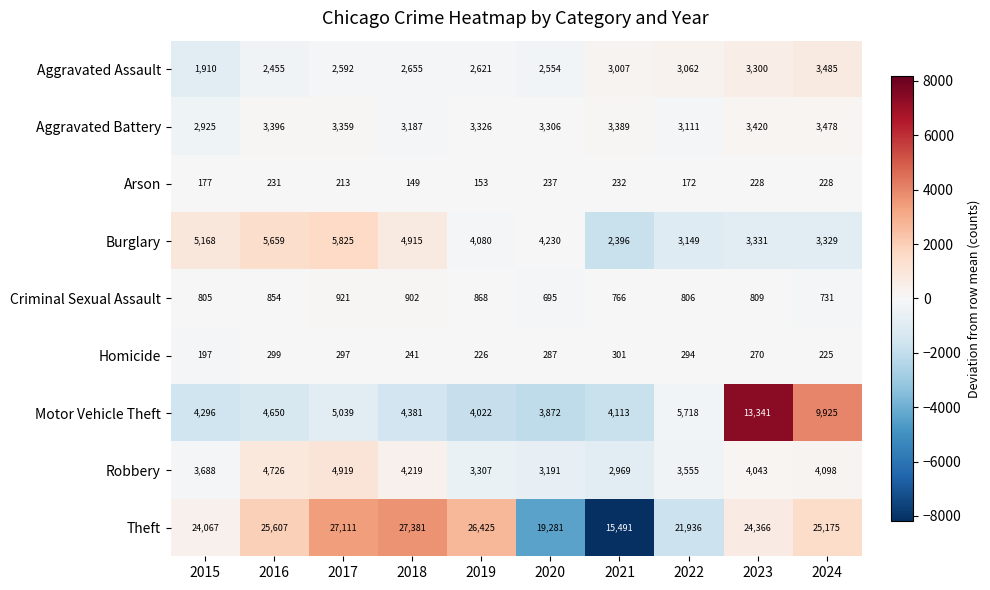

Which series has the largest total across all categories?

Theft